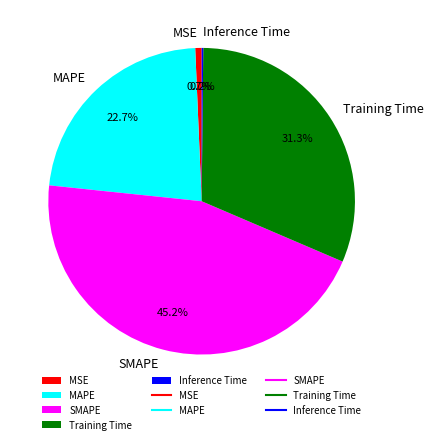

Do SMAPE and Training Time together represent more than half of the pie?

Yes